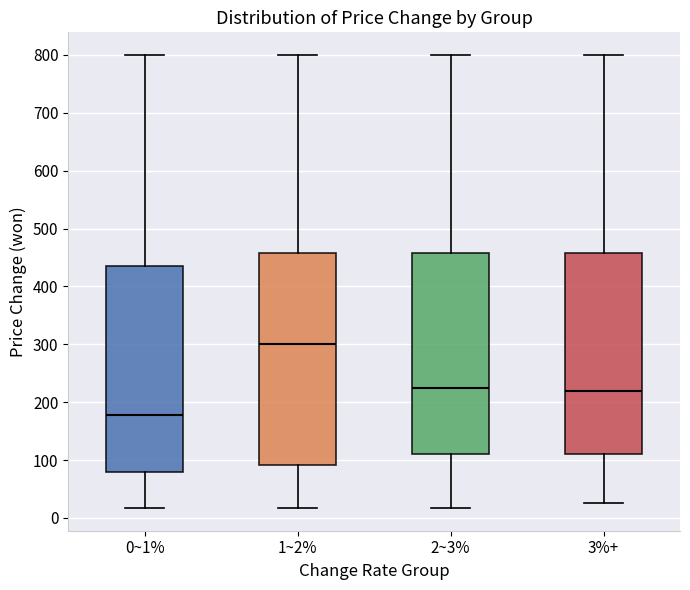

Which box's median line is the lowest?

0~1%